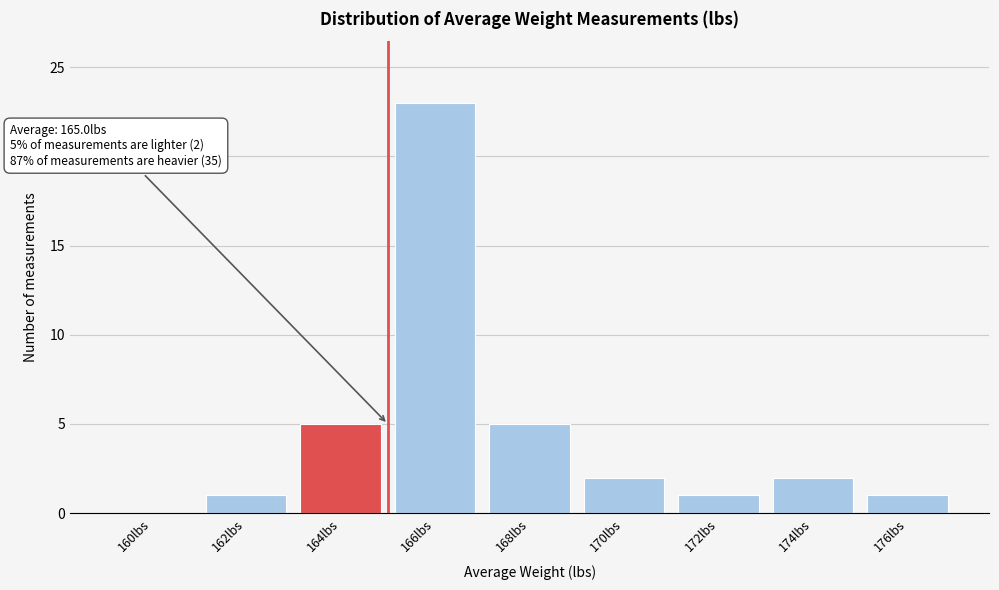

Reading left to right, transcribe all the data shown in this chart.

160lbs=0	162lbs=1	164lbs=5	166lbs=23	168lbs=5	170lbs=2	172lbs=1	174lbs=2	176lbs=1